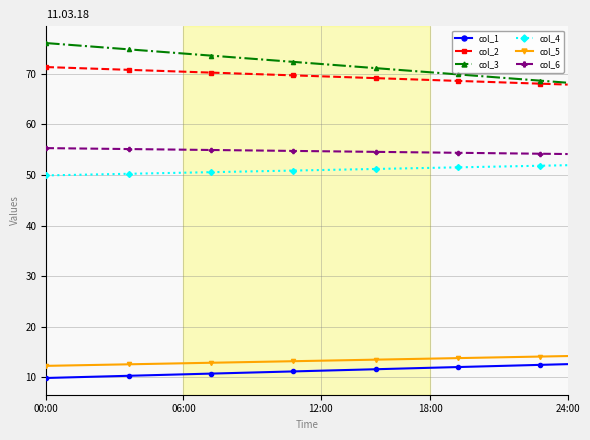

What is the value of the col_5 point at the 4th from the left?

12.6